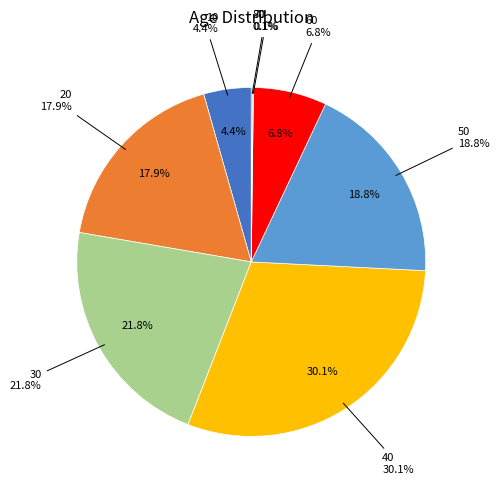

Which has a higher value, 70 or 40?

40